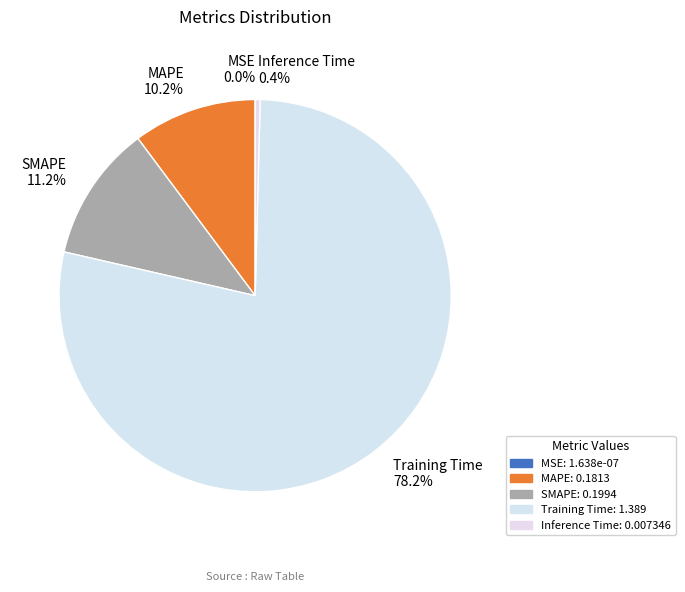

To the nearest percent, what portion does Training Time represent?

78%